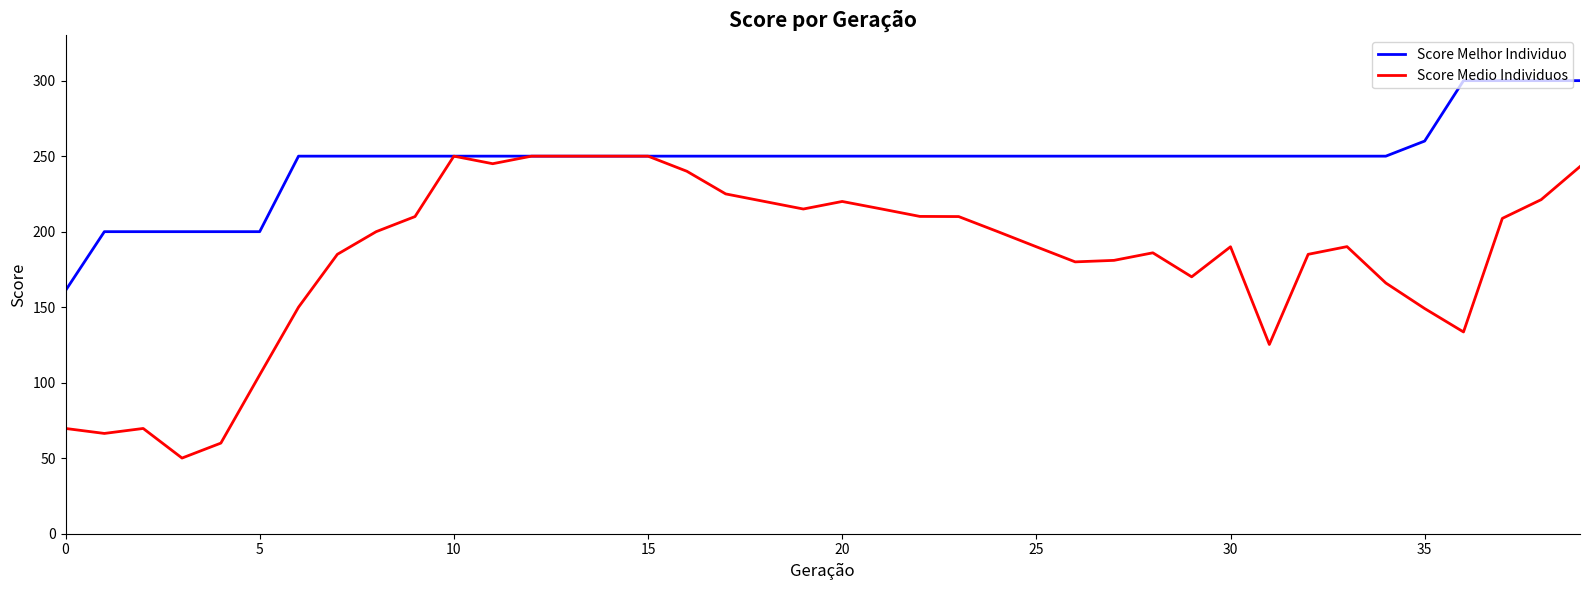

What is the minimum value shown in the chart?

50.1